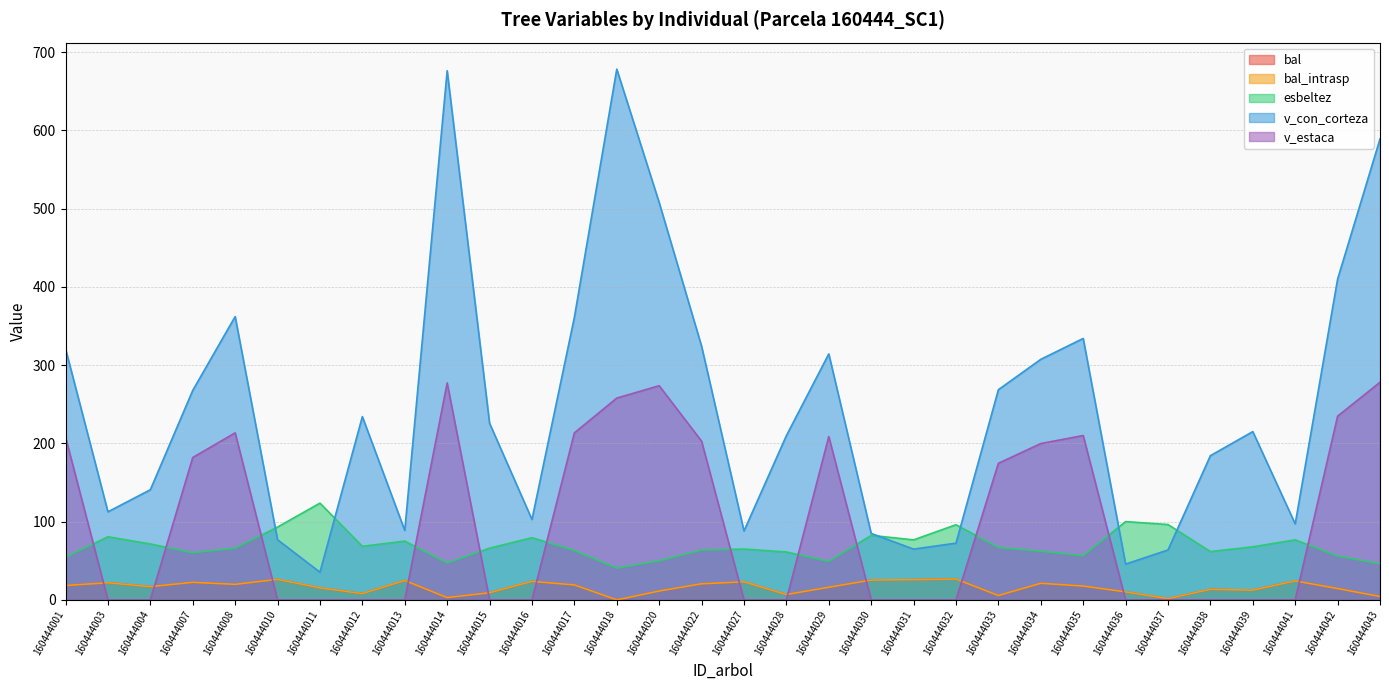

The v_estaca series shows 202.8 at 160444022. True or false?

True